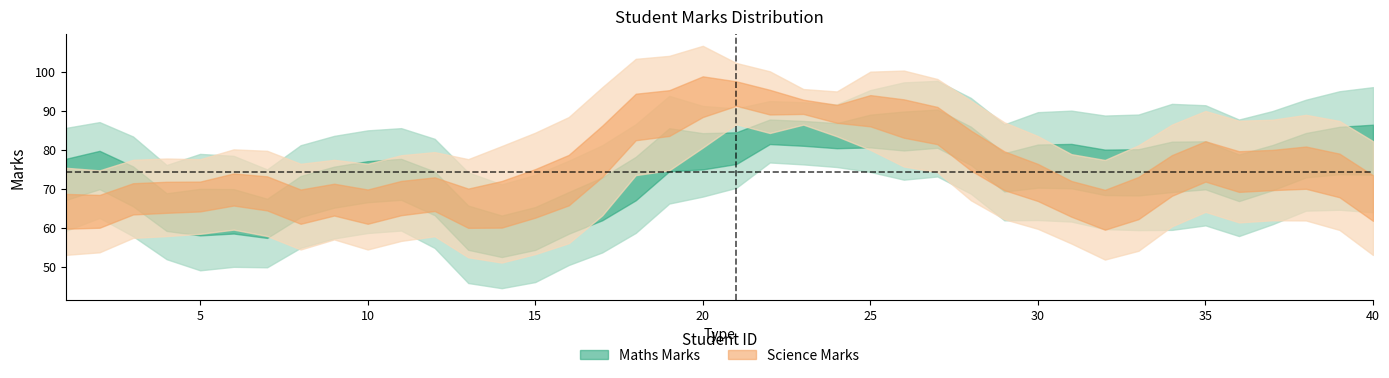

How many interior local valleys does the Maths_Marks series have?

13